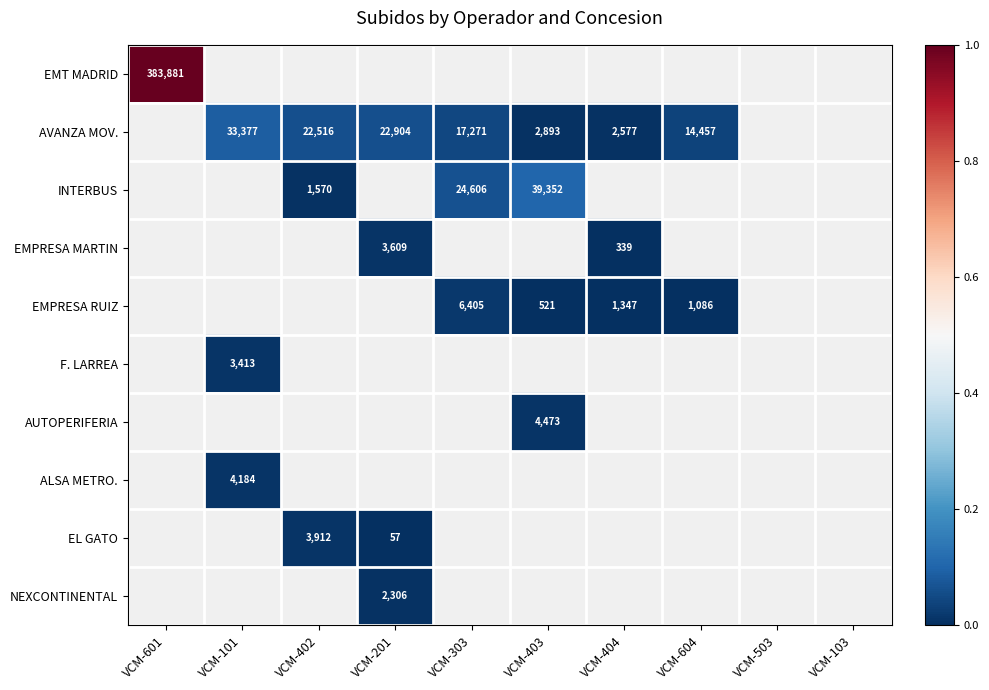

What is the maximum value shown in the chart?

1.0